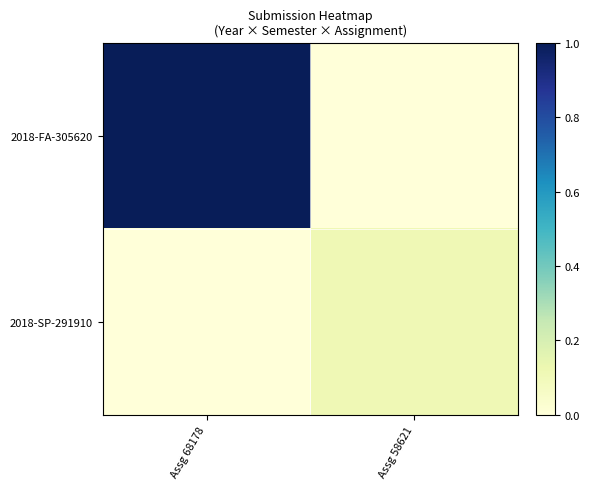

Between Assg 68178 and Assg 58621, which series saw the biggest shift?

2018-FA-305620